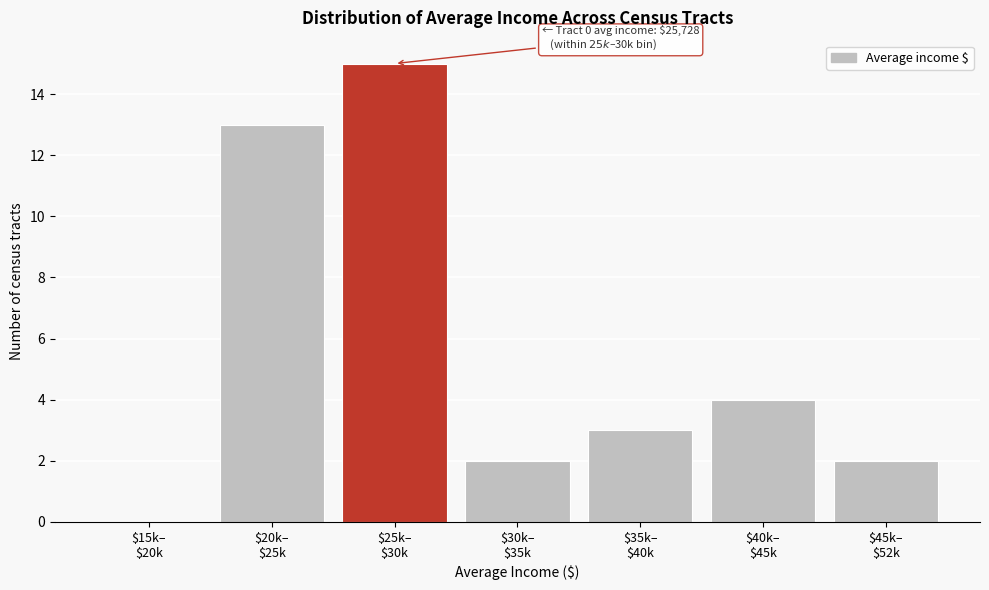

What is the sum of all values?

39